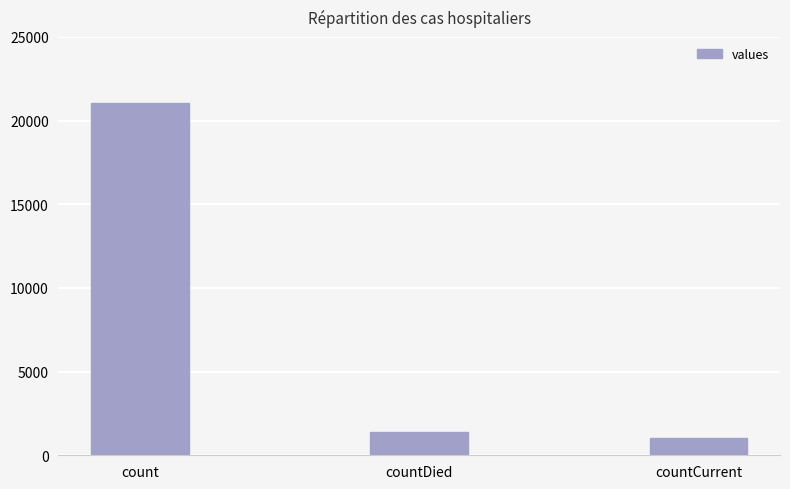

Rank the categories by value from lowest to highest.

countCurrent, countDied, count